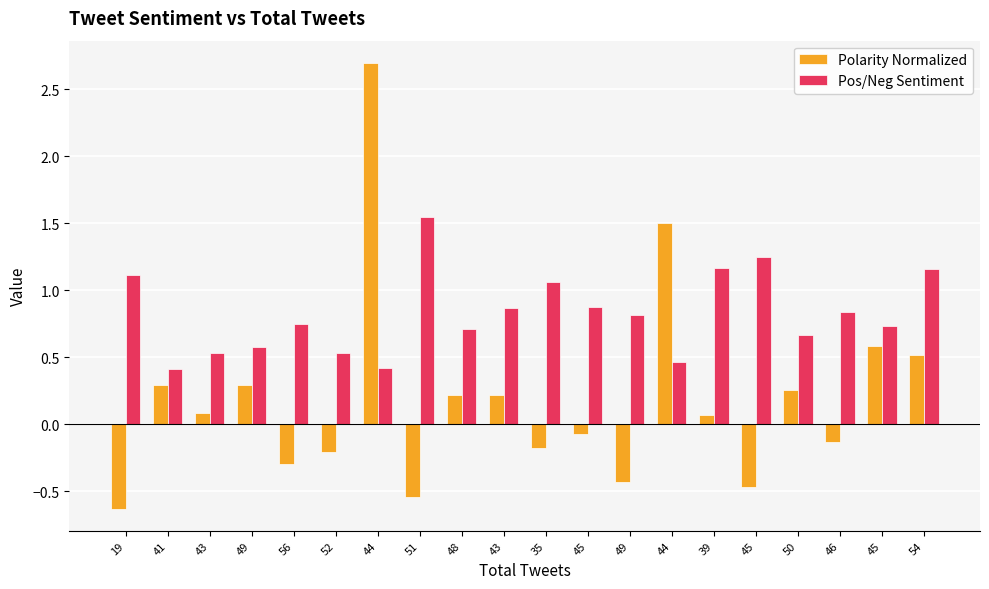

How many bars are there in each group?

2